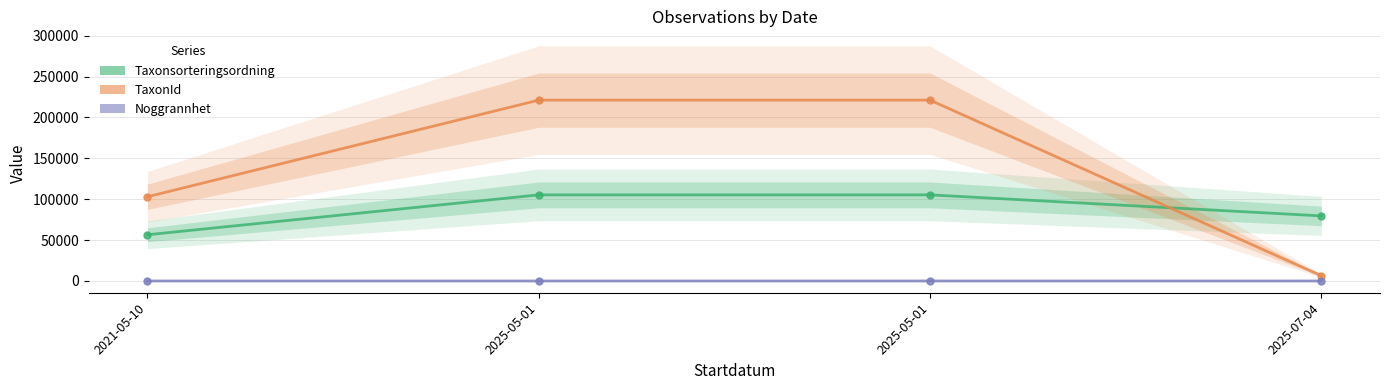

At how many categories does at least one series exceed 88737?

3